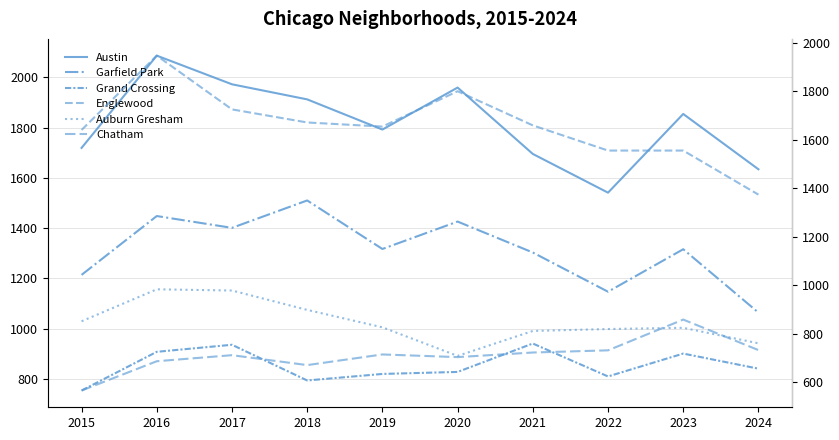

Reading right to left, what are all the values shown in this chart?

Austin: 1634	1854	1541	1695	1959	1792	1912	1972	2086	1719
Garfield Park: 1064	1316	1147	1303	1426	1317	1510	1401	1448	1214
Grand Crossing: 841	901	810	941	828	820	794	936	908	754
Englewood: 1374	1556	1556	1660	1801	1655	1672	1726	1948	1641
Auburn Gresham: 760	824	819	811	708	826	898	978	983	851
Chatham: 732	858	731	722	703	714	670	711	686	565